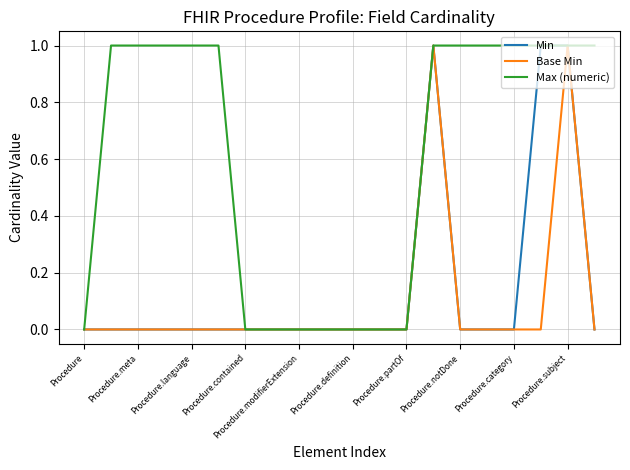

Which series has the largest total across all categories?

Max (numeric)